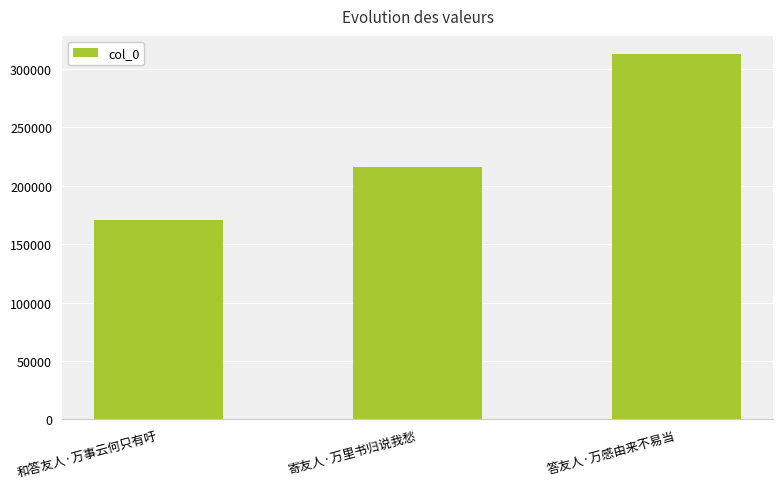

How many categories are shown in the chart?

3